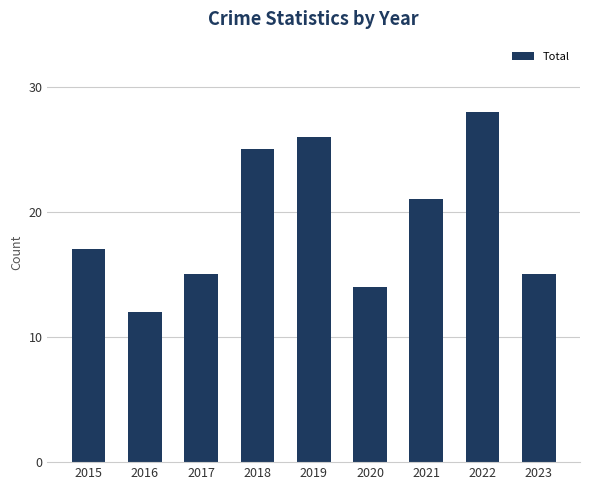

What is the value of the 4th bar from the left?

25